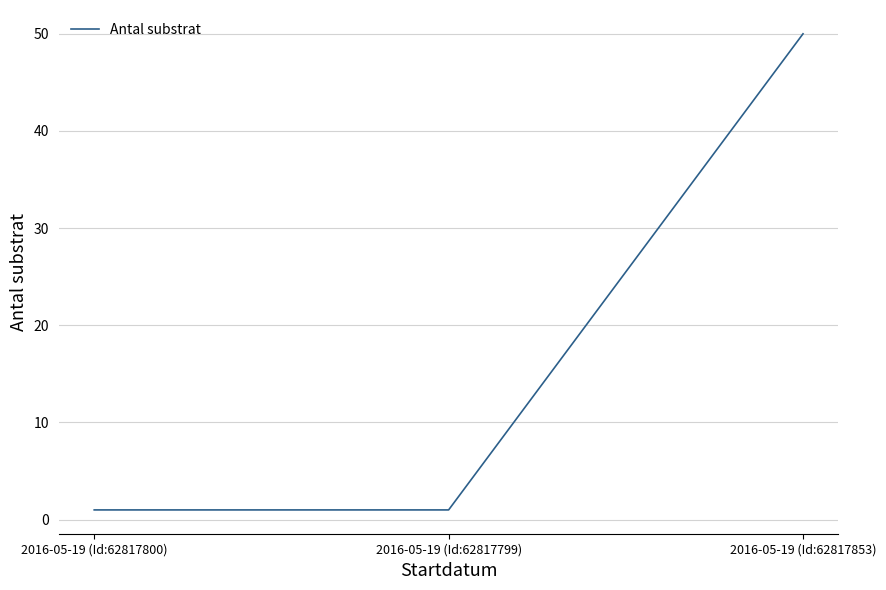

Between 2016-05-19 (Id:62817799) and 2016-05-19 (Id:62817853), which is larger?

2016-05-19 (Id:62817853)